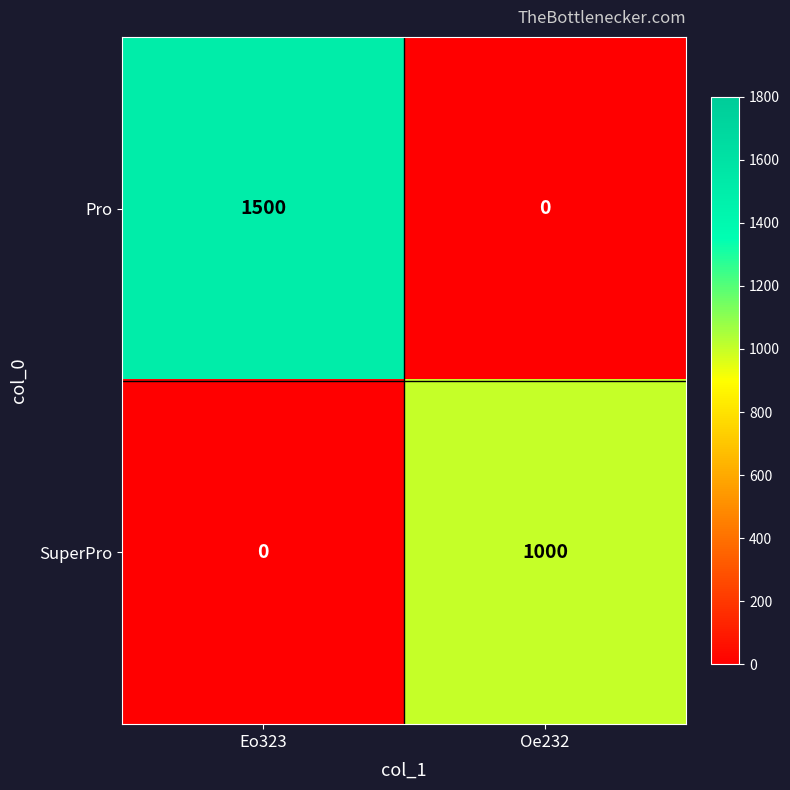

At which category is the sum across all series the highest?

Eo323